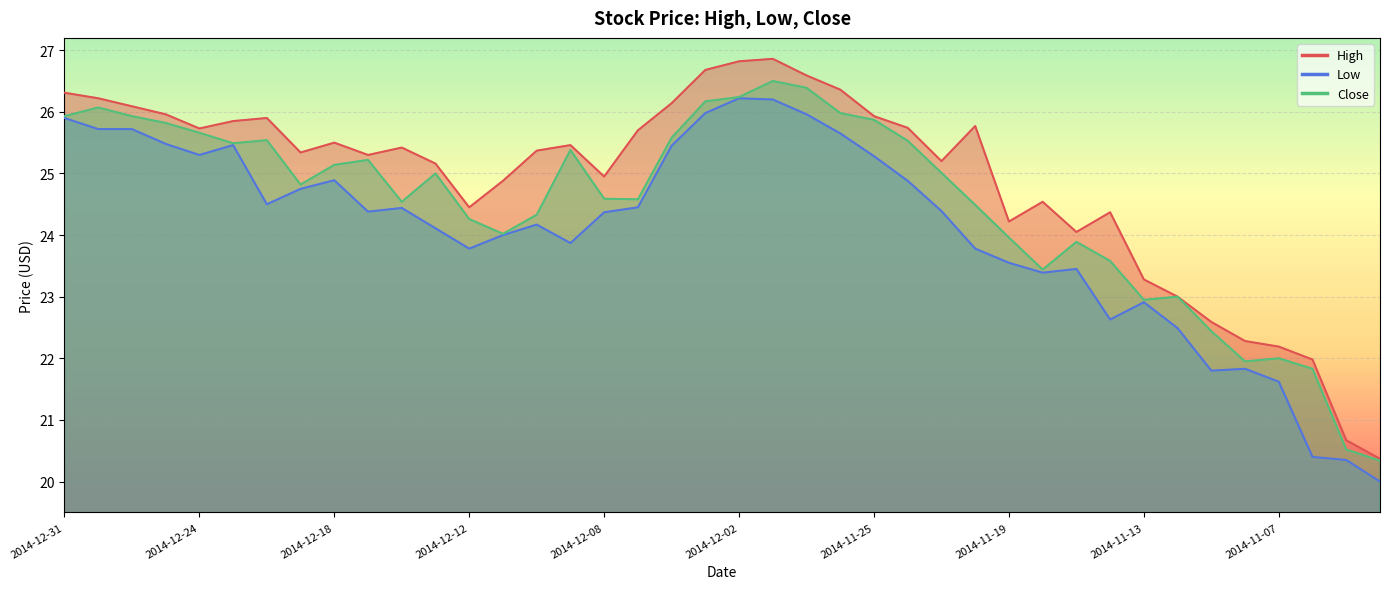

What is the sum of the High values at 2014-12-24 and 2014-12-29?

51.8